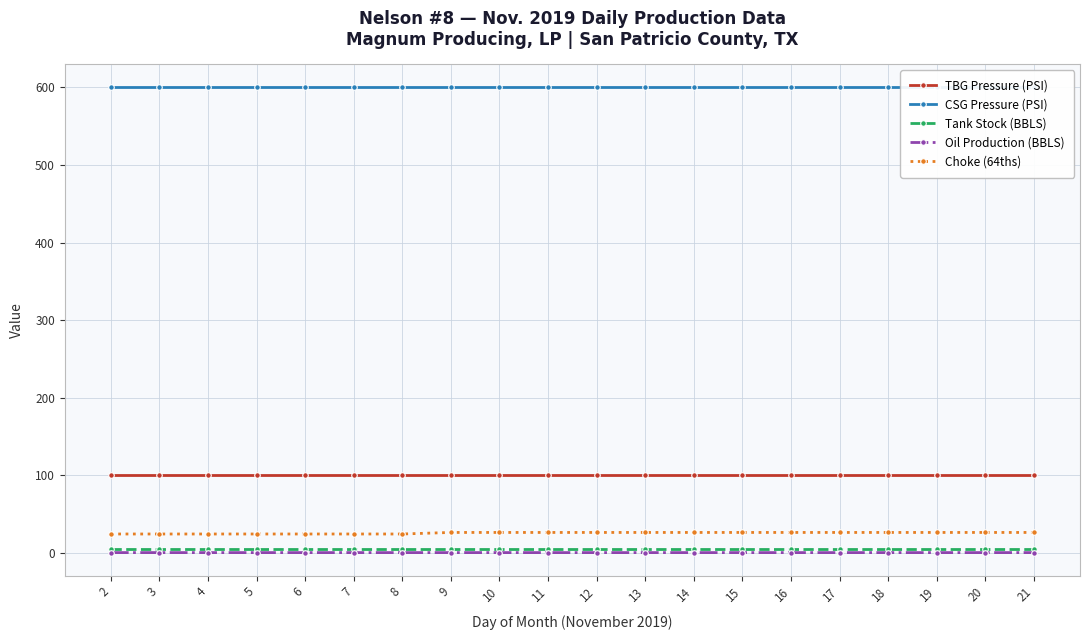

Reading right to left, list all the values displayed in this chart.

TBG Pressure (PSI): 100.0	100.0	100.0	100.0	100.0	100.0	100.0	100.0	100.0	100.0	100.0	100.0	100.0	100.0	100.0	100.0	100.0	100.0	100.0	100.0
CSG Pressure (PSI): 600.0	600.0	600.0	600.0	600.0	600.0	600.0	600.0	600.0	600.0	600.0	600.0	600.0	600.0	600.0	600.0	600.0	600.0	600.0	600.0
Tank Stock (BBLS): 5.0	5.0	5.0	5.0	5.0	5.0	5.0	5.0	5.0	5.0	5.0	5.0	5.0	5.0	5.0	5.0	5.0	5.0	5.0	5.0
Oil Production (BBLS): 0.0	0.0	0.0	0.0	0.0	0.0	0.0	0.0	0.0	0.0	0.0	0.0	0.0	0.0	0.0	0.0	0.0	0.0	0.0	0.0
Choke (64ths): 26.0	26.0	26.0	26.0	26.0	26.0	26.0	26.0	26.0	26.0	26.0	26.0	26.0	24.0	24.0	24.0	24.0	24.0	24.0	24.0